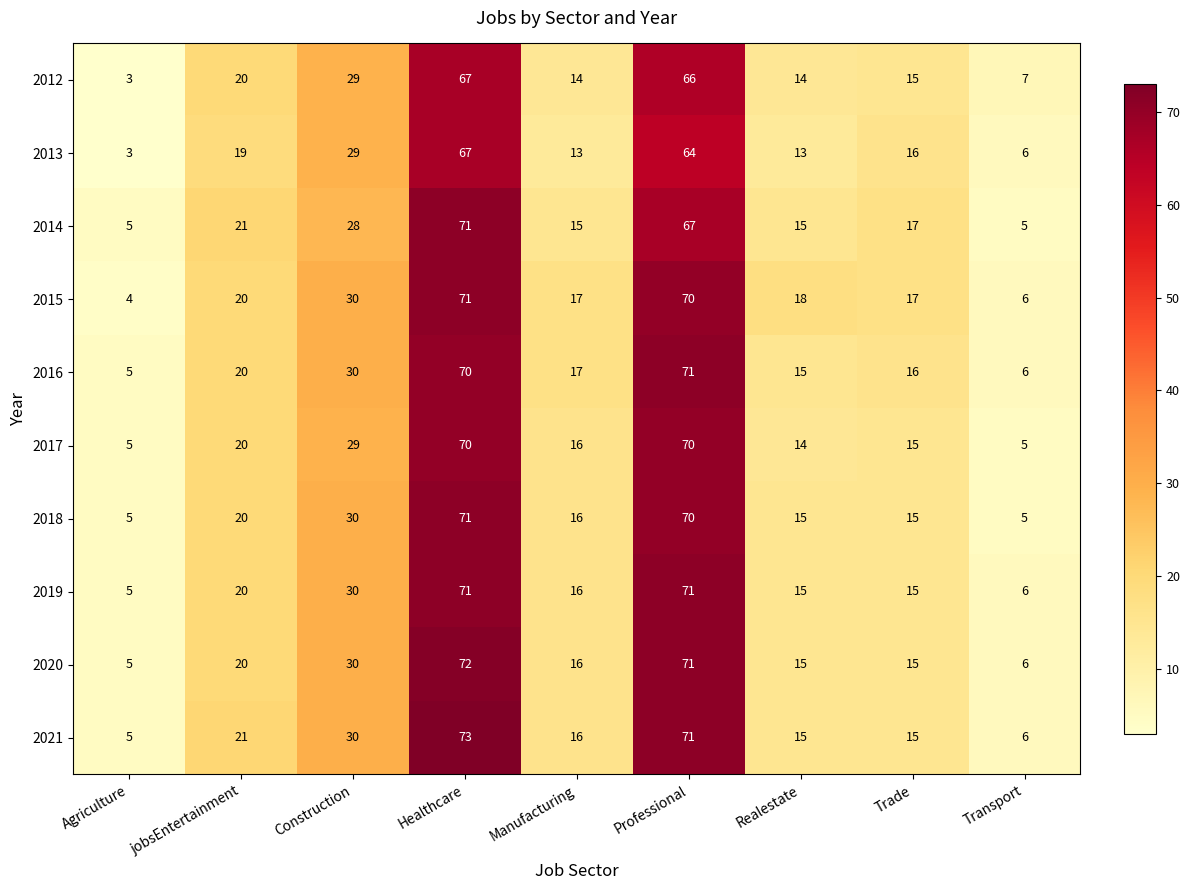

What is the total value across all series at Healthcare?

703